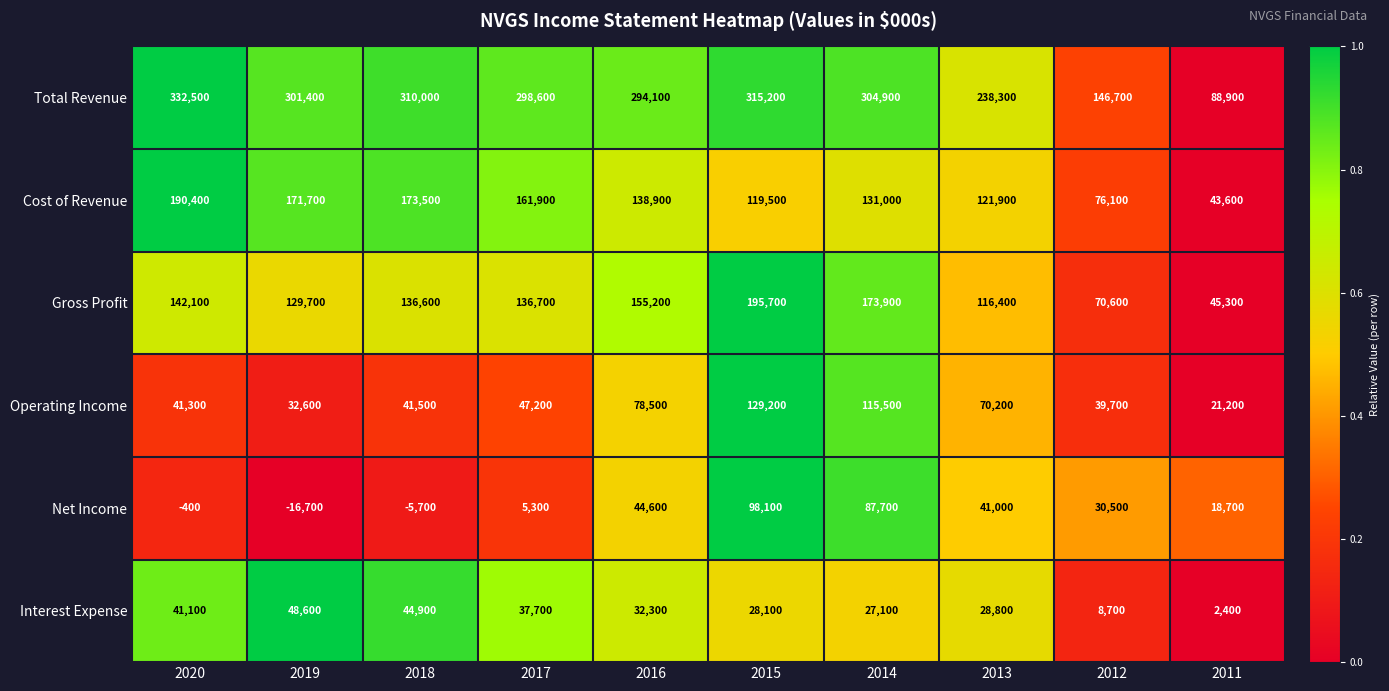

Which label corresponds to the largest value in the chart?

2020